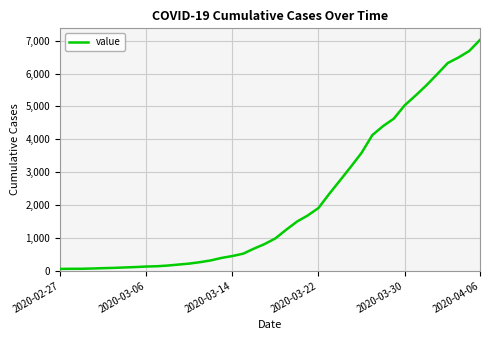

What is the greatest value displayed?

7023